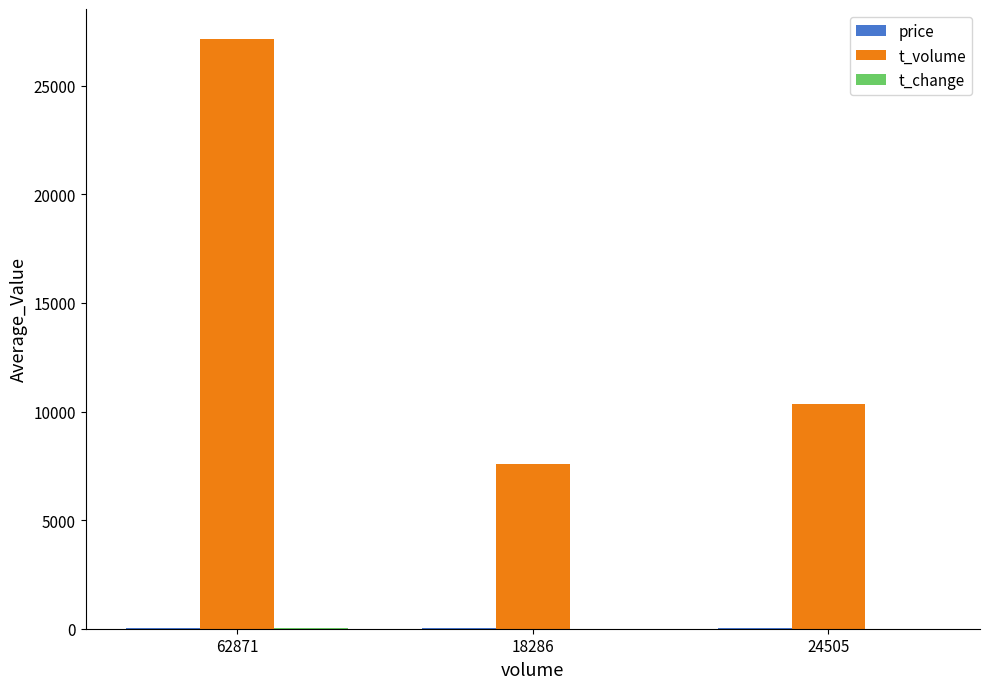

Which label corresponds to the largest value in the chart?

62871